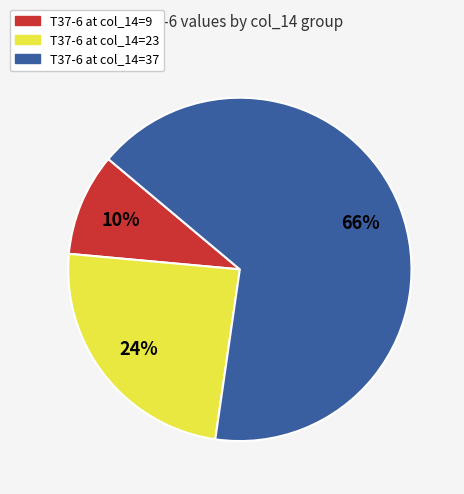

To the nearest percent, what is the average slice percentage?

33%